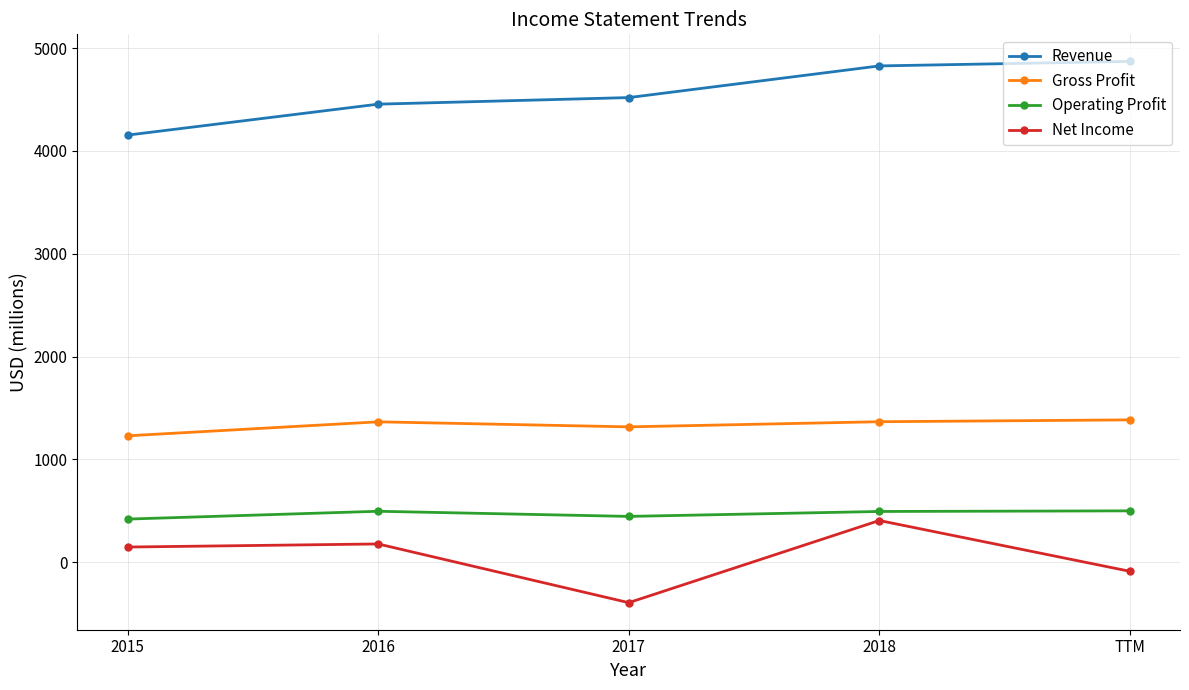

Where does the Operating Profit series first go above 493?

2016